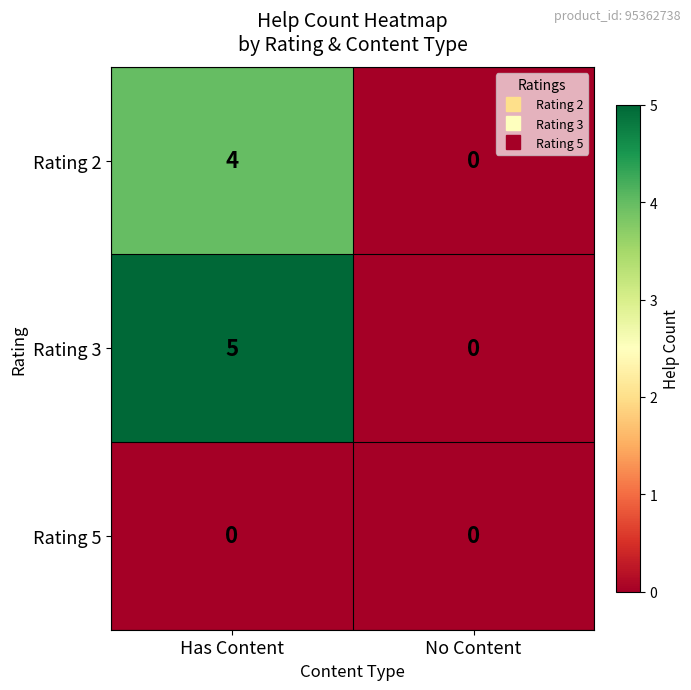

What is the sum of all Rating 3 values?

5